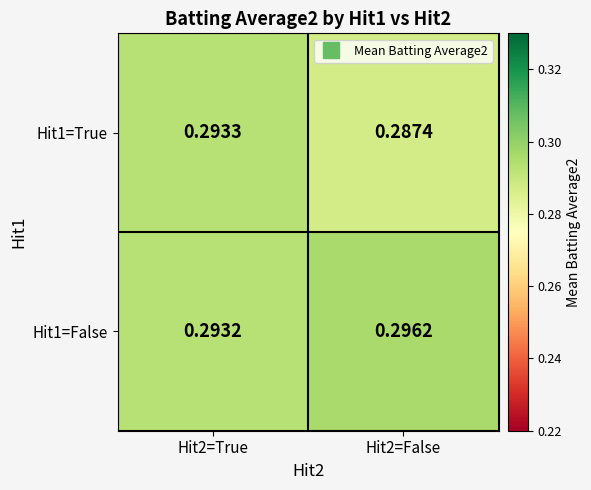

Which category has the highest value across all series?

Hit2=False